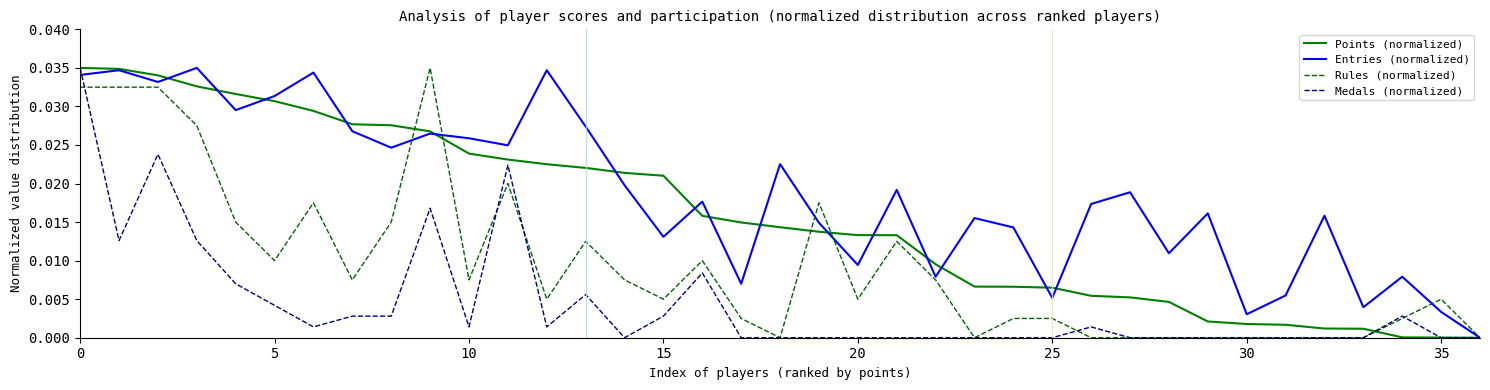

List the series in order of their overall mean, highest first.

Entries (normalized), Points (normalized), Rules (normalized), Medals (normalized)